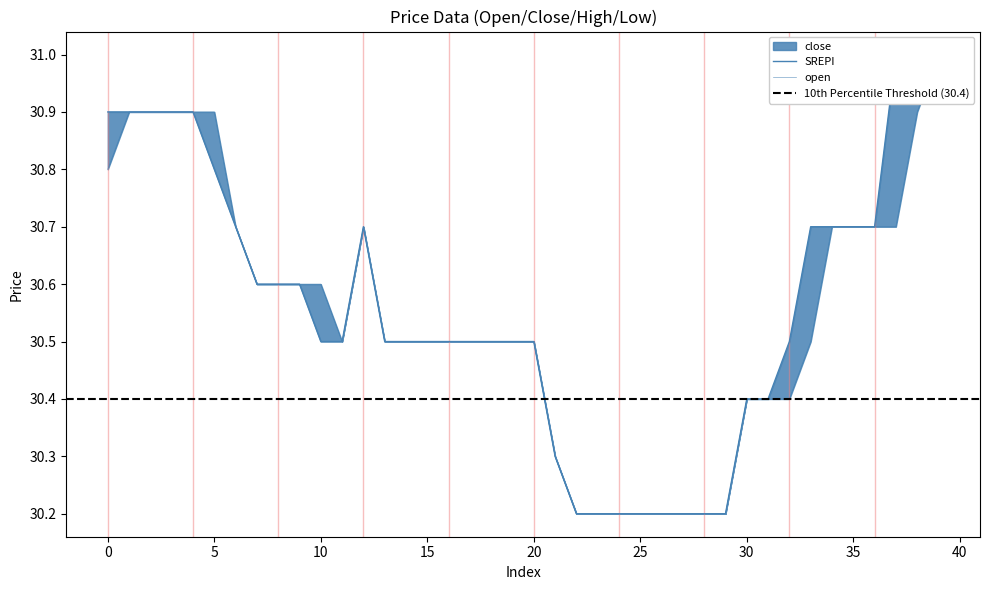

How many interior local peaks does the close series have?

1